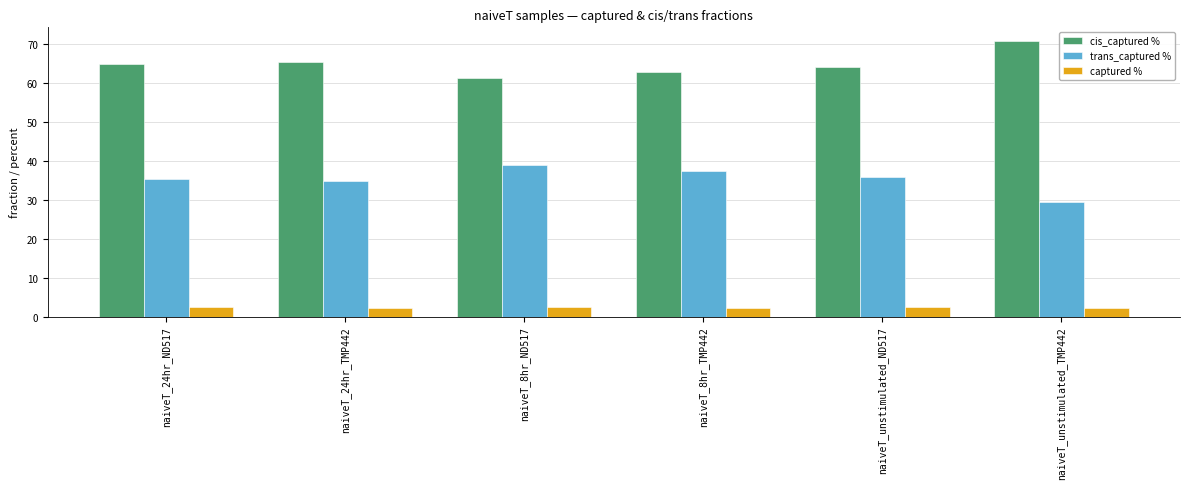

What is the sum of the cis_captured % values at naiveT_unstimulated_ND517 and naiveT_unstimulated_TMP442?

134.8